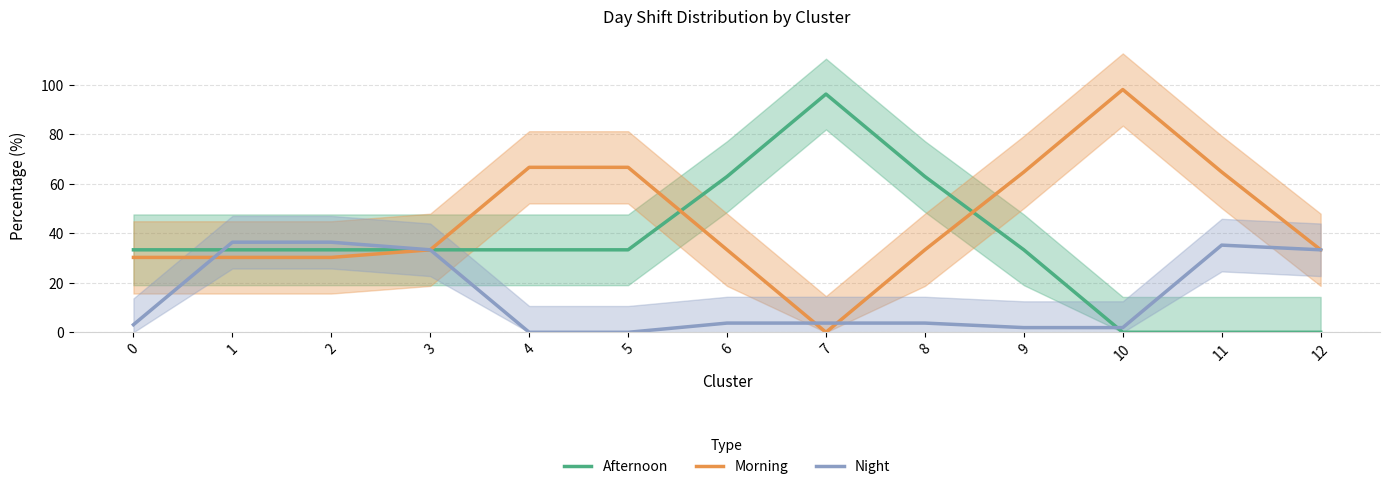

What are all the series names shown in the legend?

Afternoon, Morning, Night